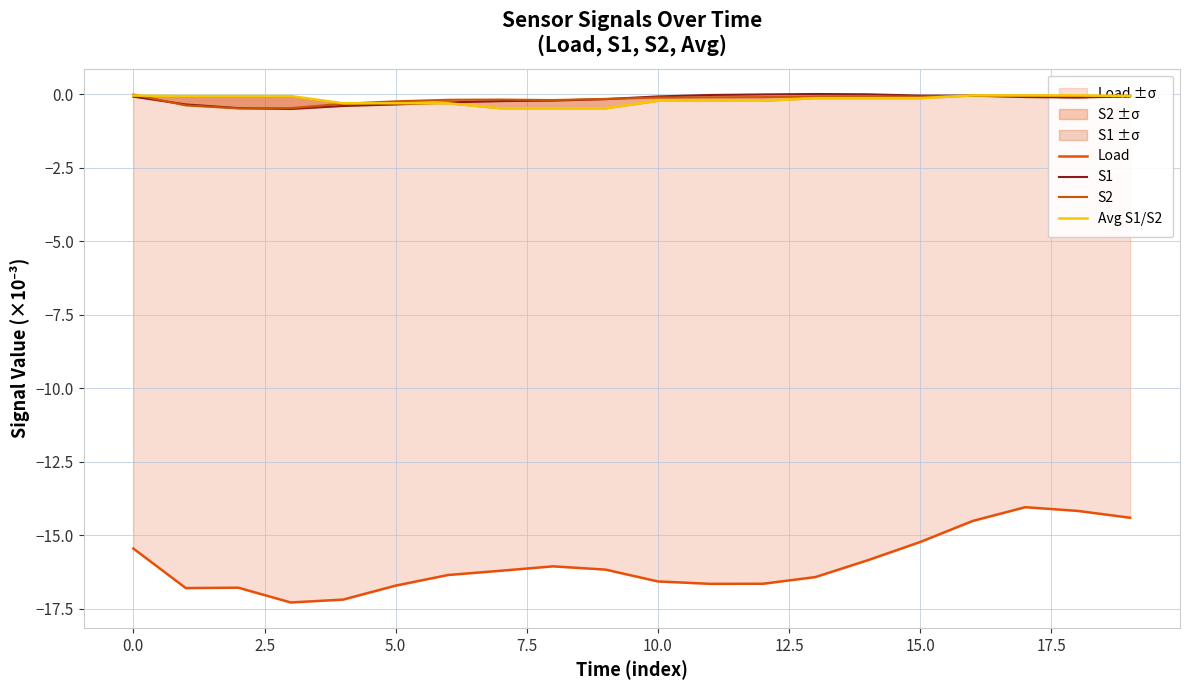

True or false: S1 and Load intersect in this chart.

False